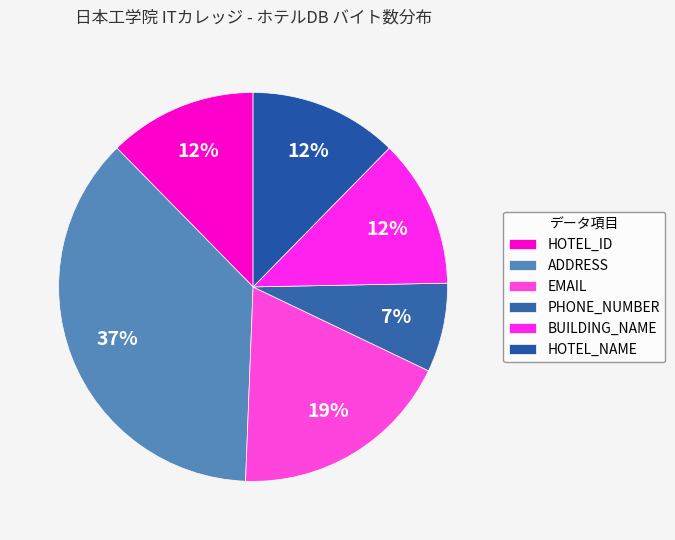

How many slices are in this pie chart?

6